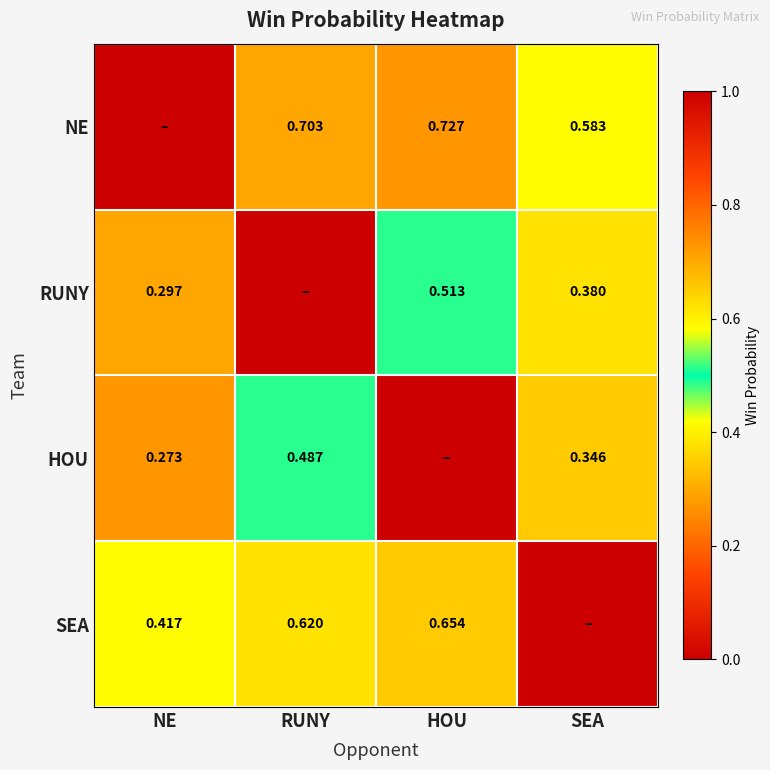

What is the difference between the second highest and minimum values in the SEA series?

0.6